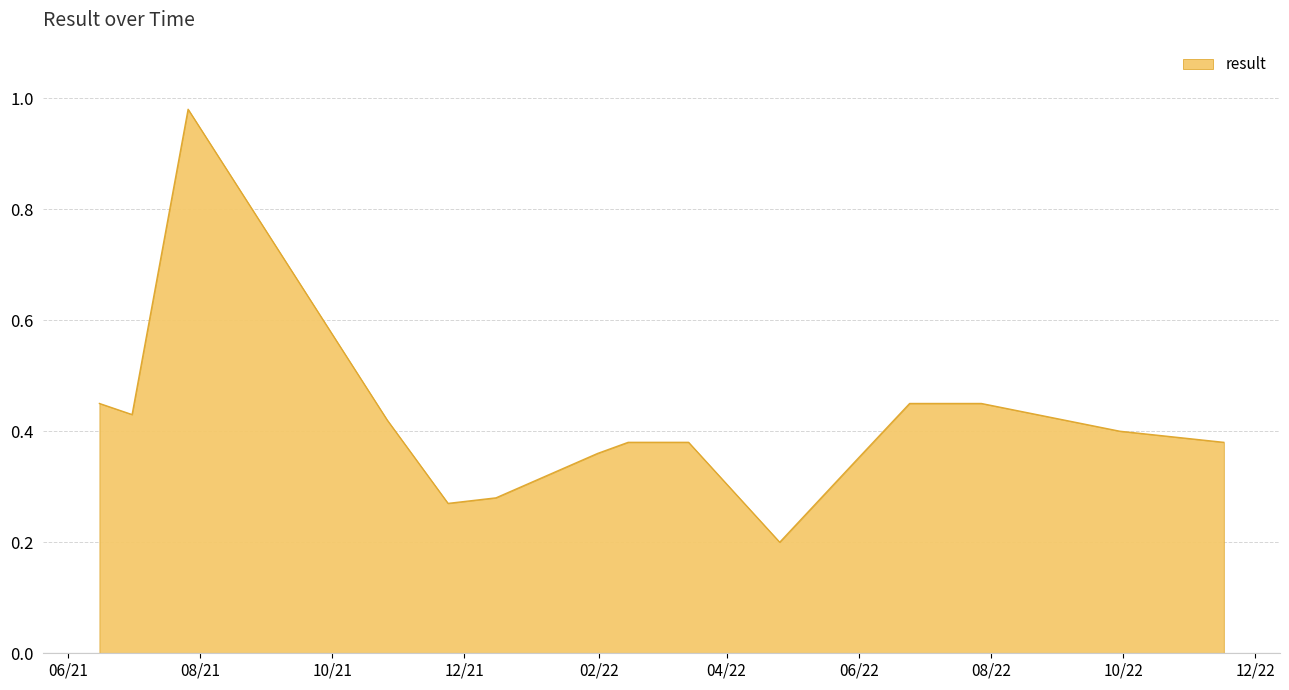

What is the difference between the maximum and minimum values?

0.8